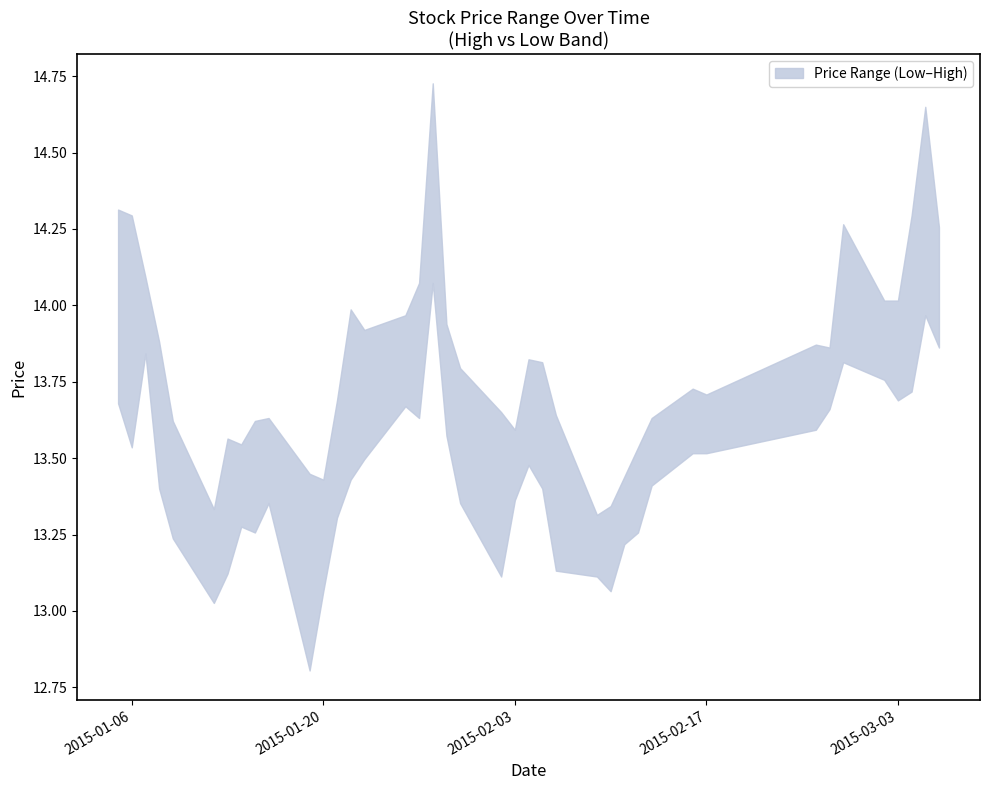

True or false: low has more than 0 points higher than both neighbors.

True